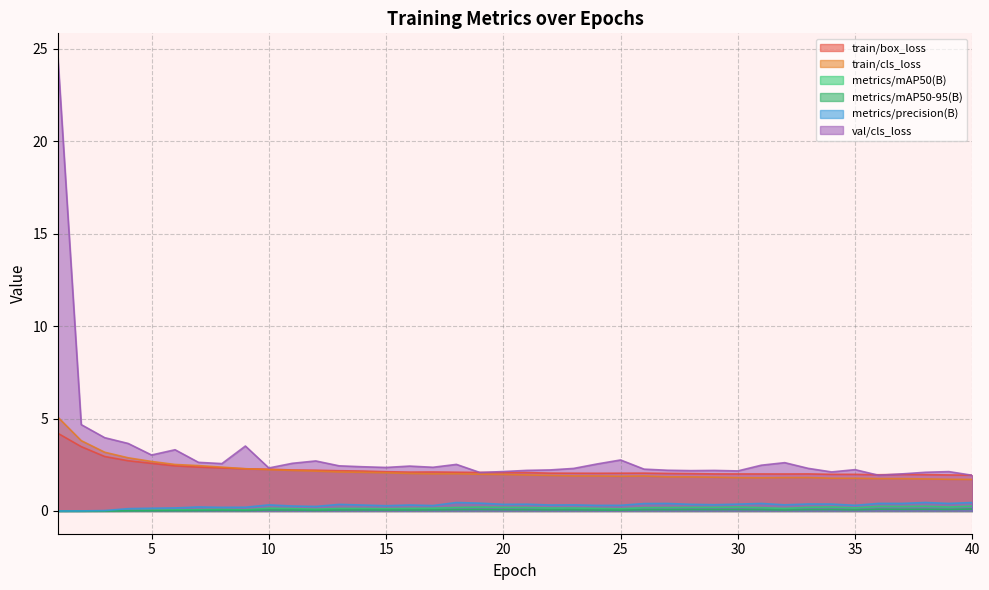

What is the greatest value displayed?

24.6